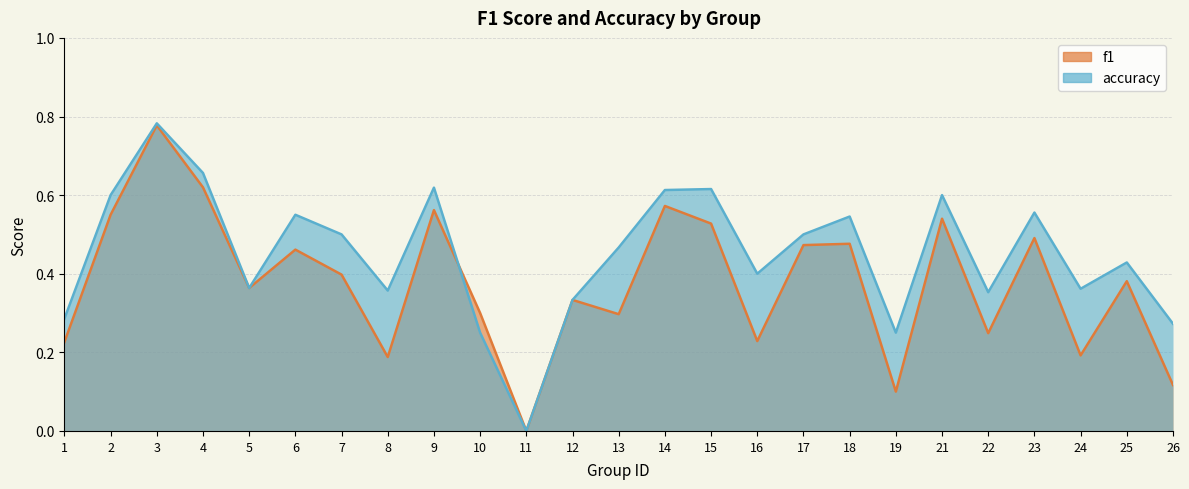

What is the difference between the maximum and second lowest values in the f1 series?

0.7